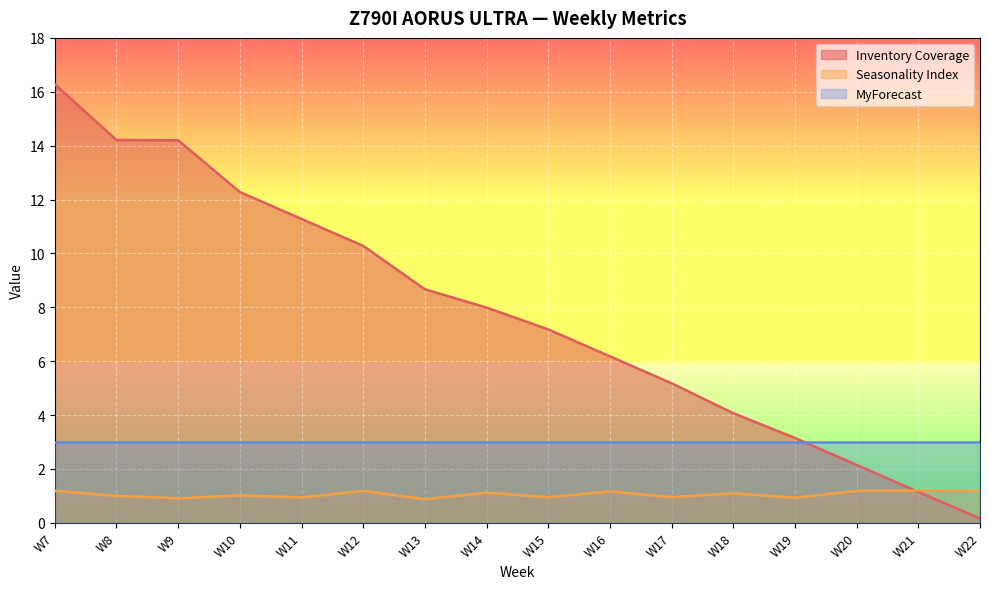

At which label does Inventory Coverage reach its peak?

W7